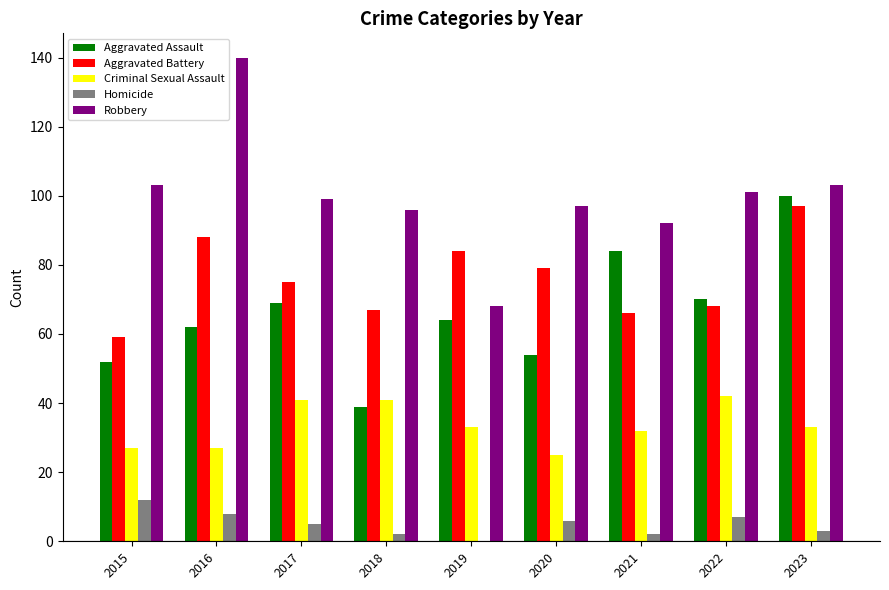

What is the sum of all Aggravated Assault values?

594